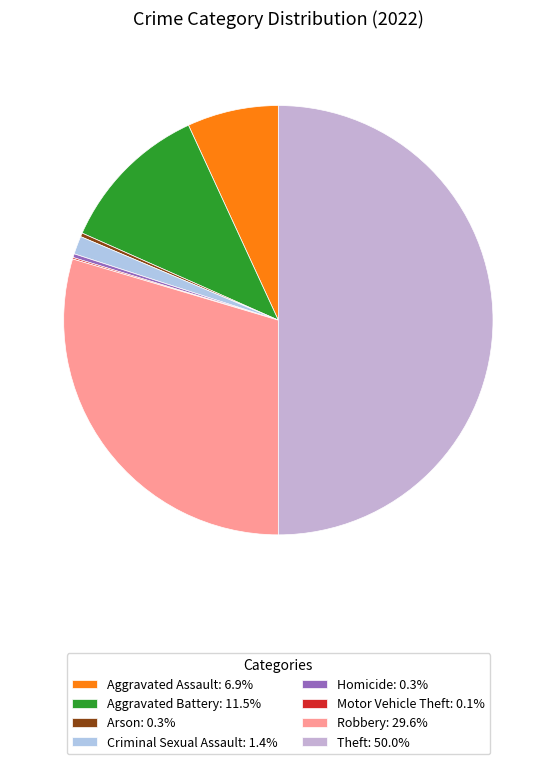

Which category has the biggest portion of the pie?

Theft